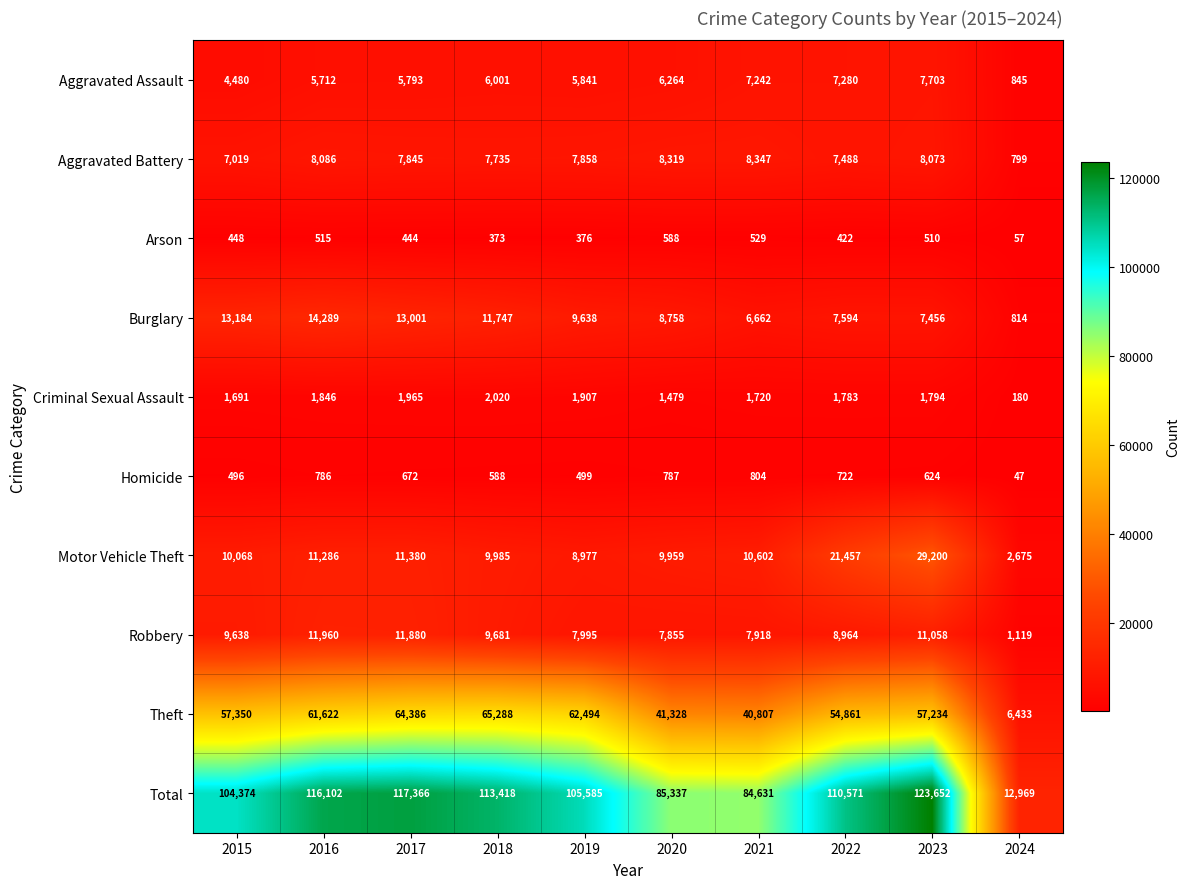

The Total series shows 116102 at 2016. True or false?

True